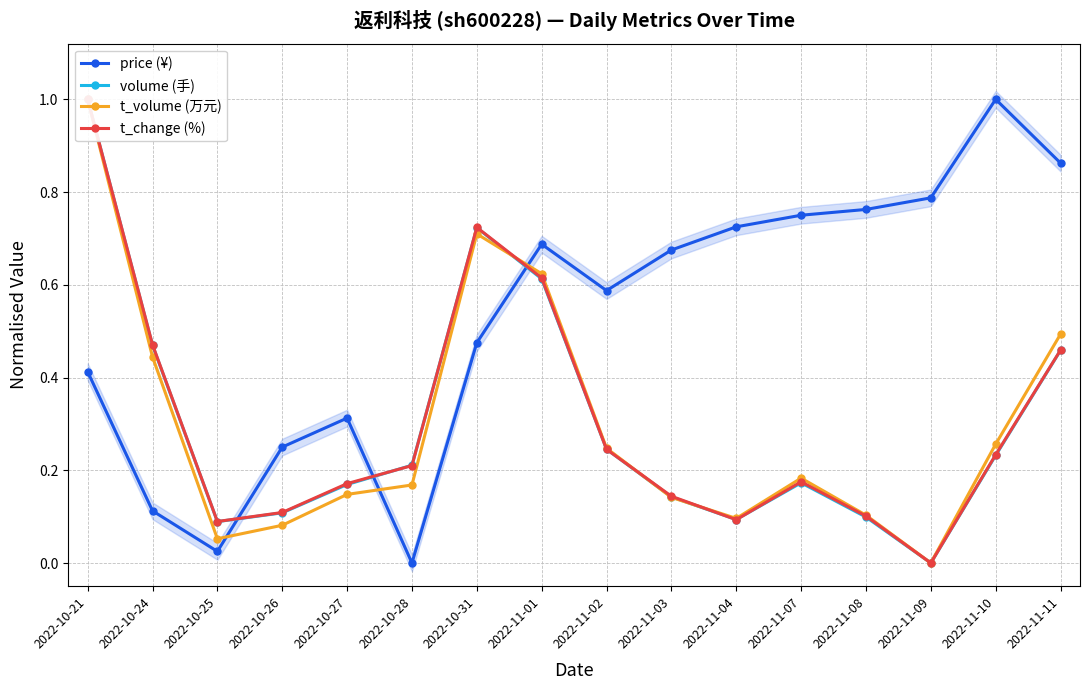

Which has a higher value, 2022-10-26 or 2022-11-04?

2022-11-04